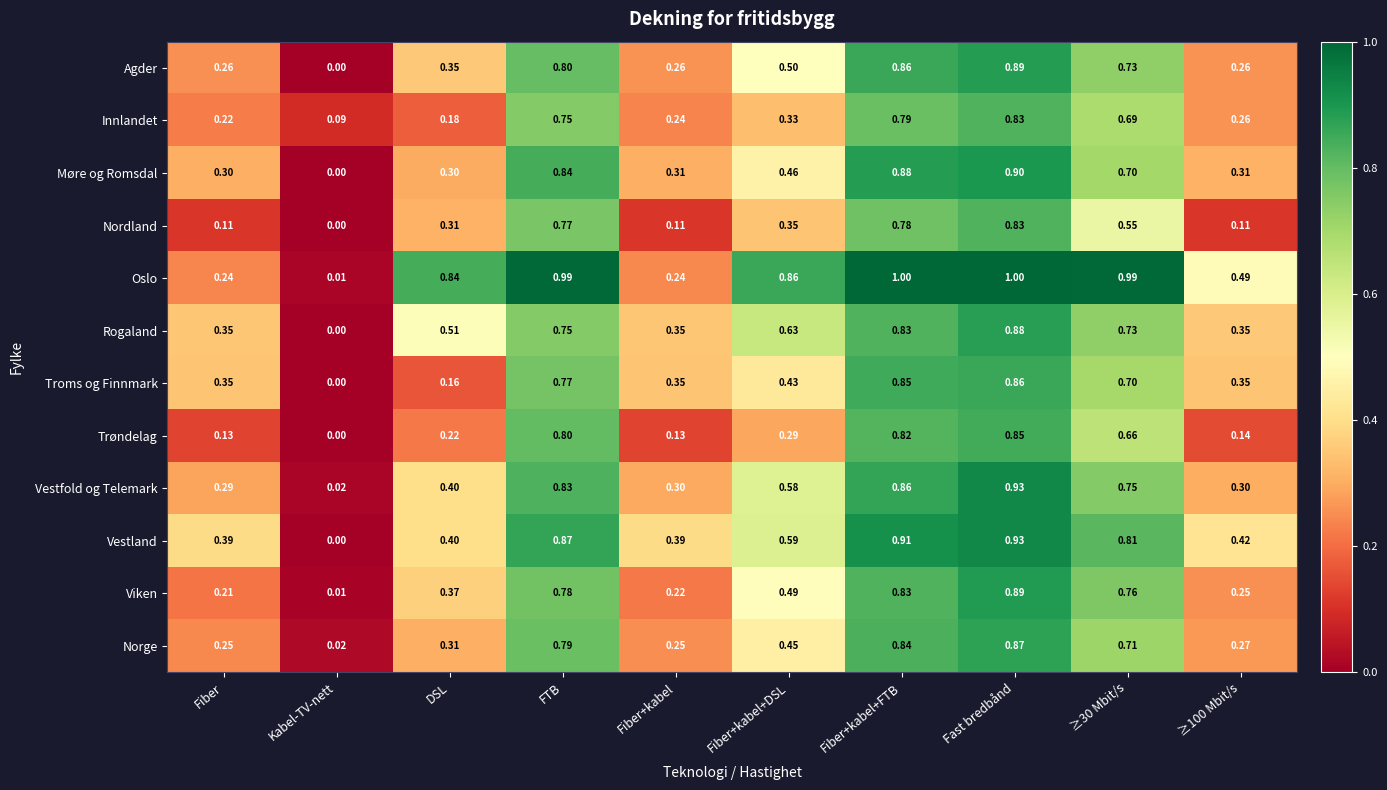

Which series has the largest range (max minus min)?

Oslo